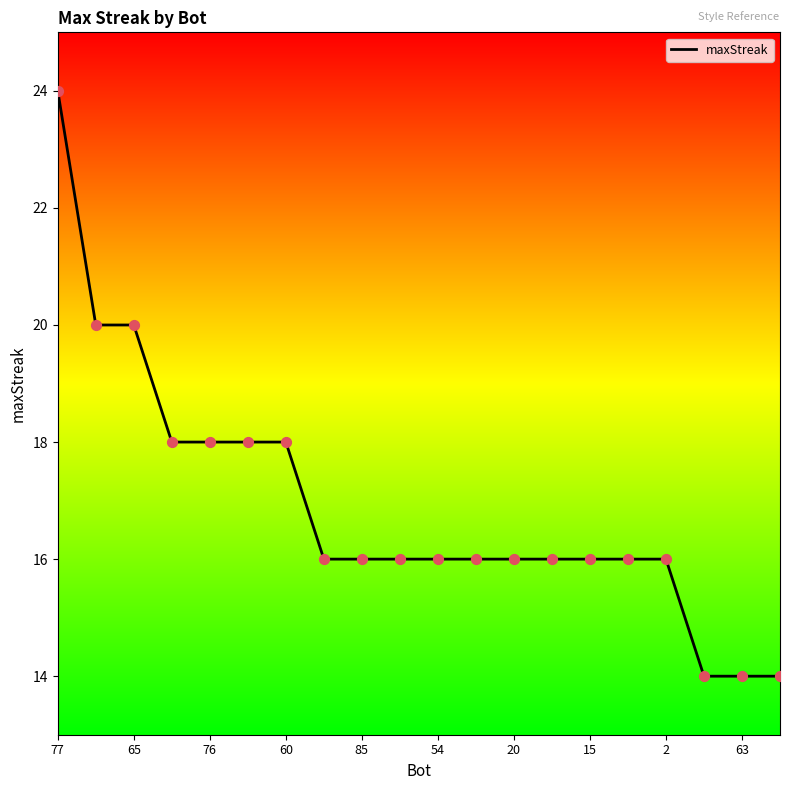

What is the smallest value displayed?

14